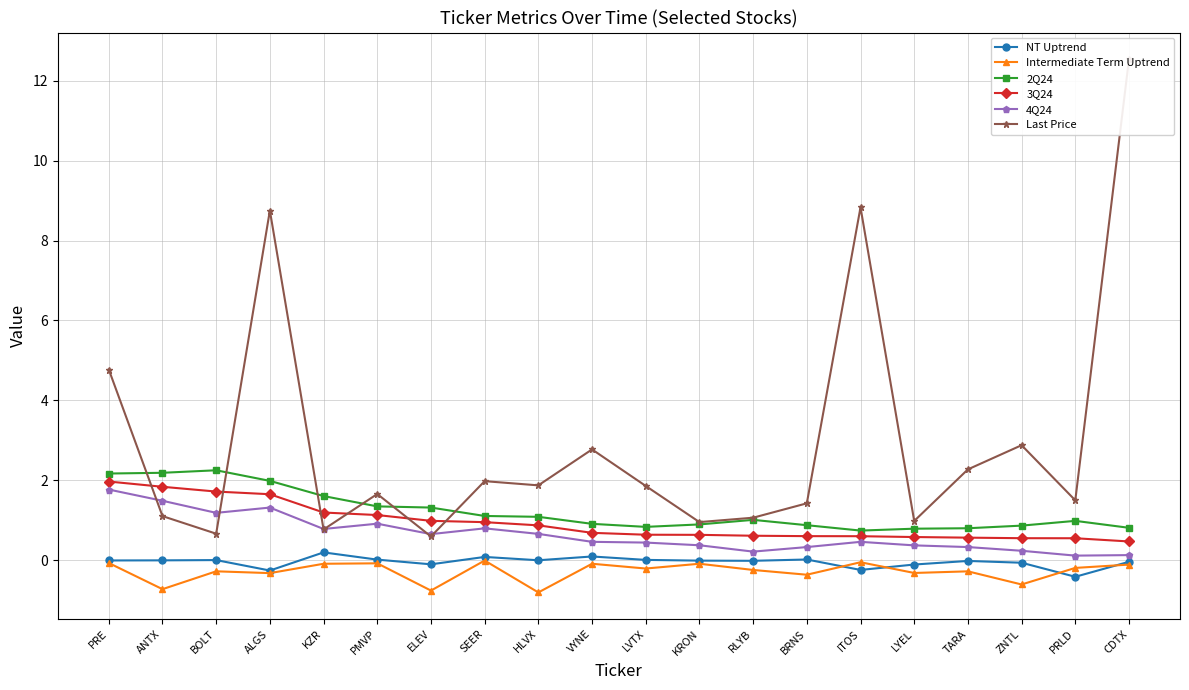

What is the label of the 15th point from the left?

ITOS